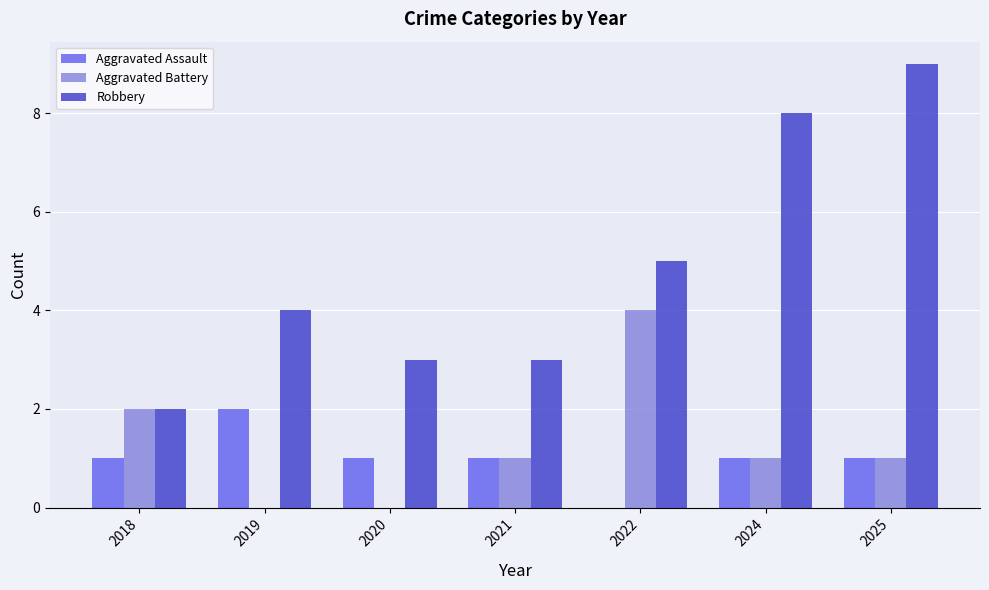

Which series has the widest spread of values?

Robbery